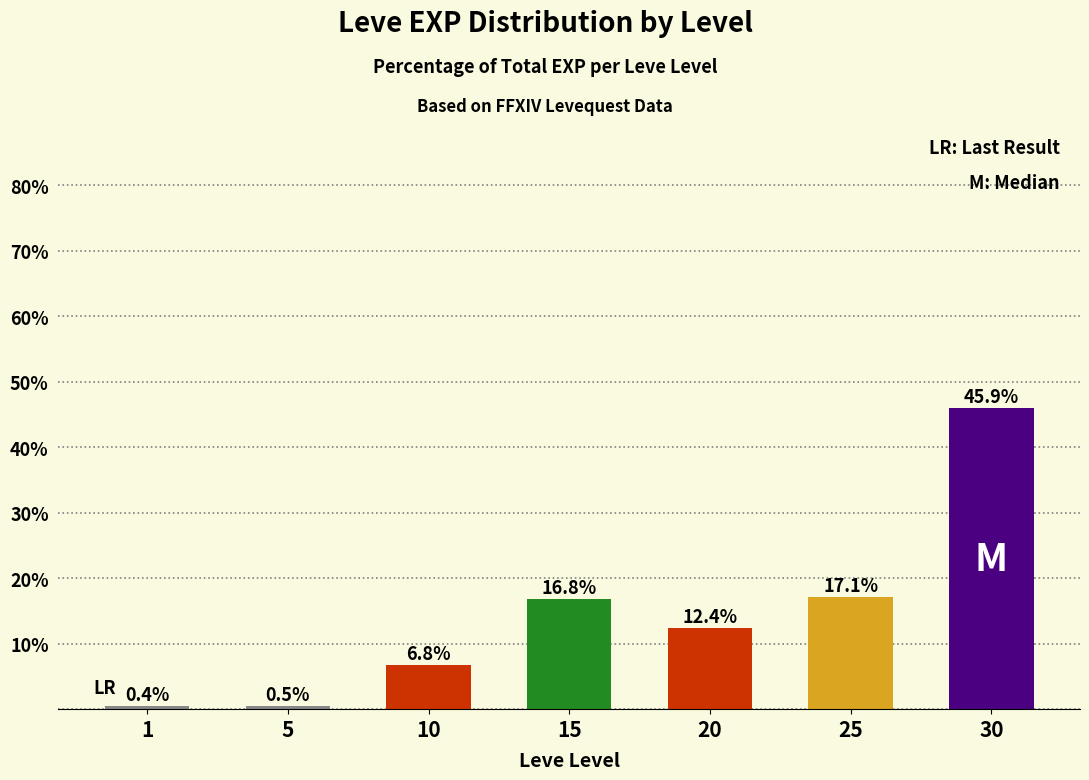

Between 10 and 15, which is larger?

15